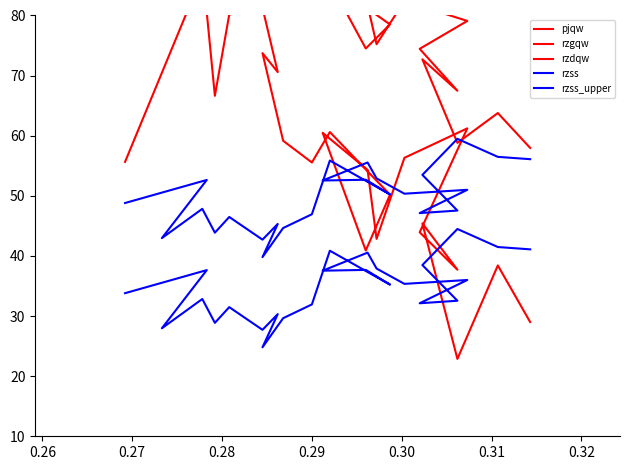

Where is the first local minimum for pjqw?

0.27